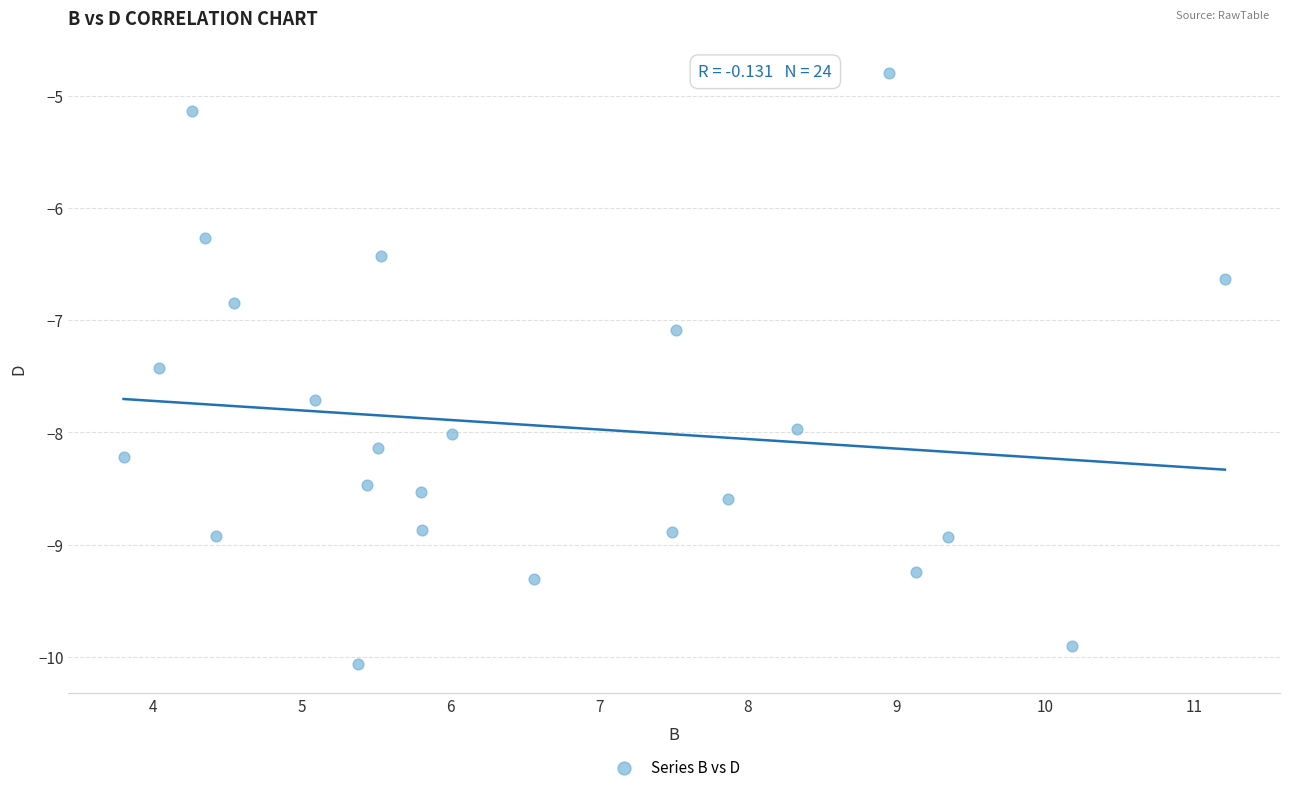

What Y value in the scatter plot is closest to -7?

-7.1